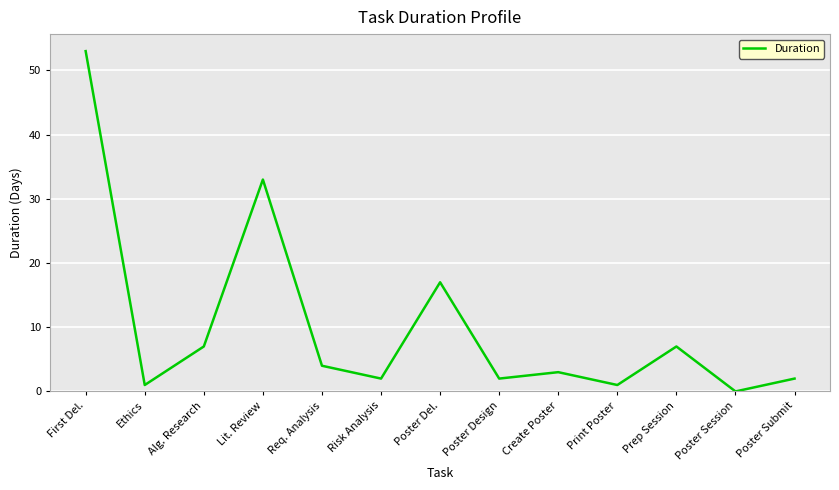

At which category does the chart reach its peak across all series?

First Del.